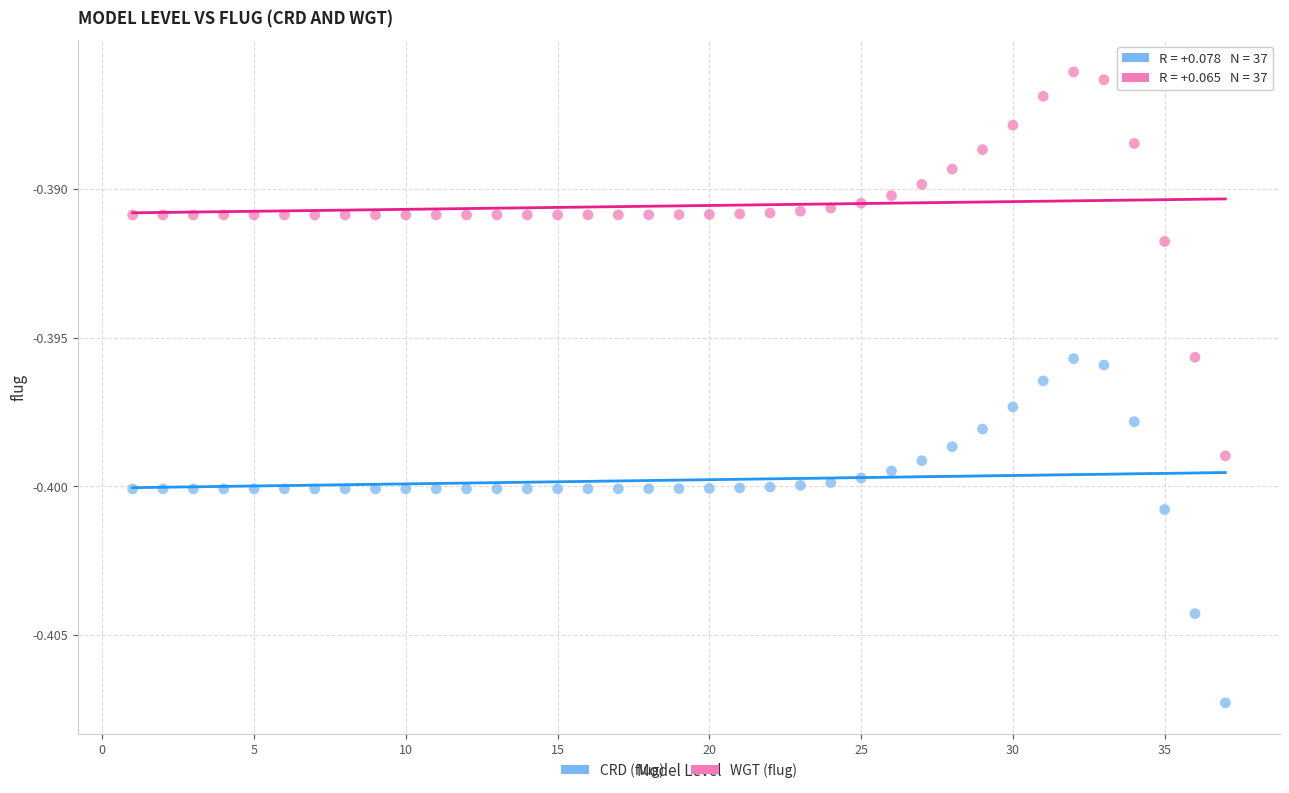

Which series contains the lowest Y value?

CRD (flug)